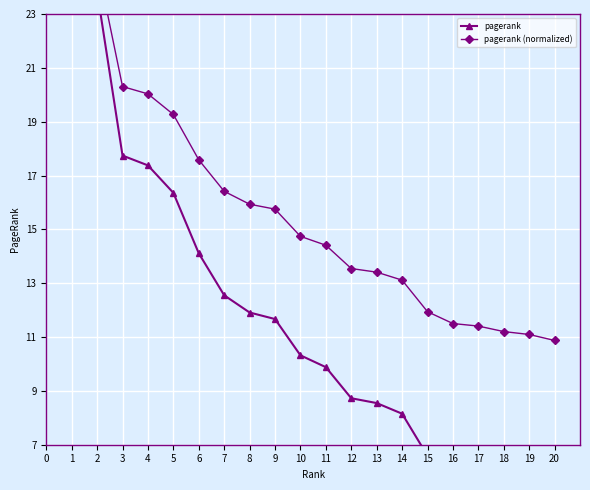

Read the pagerank (normalized) value at 19.

11.1